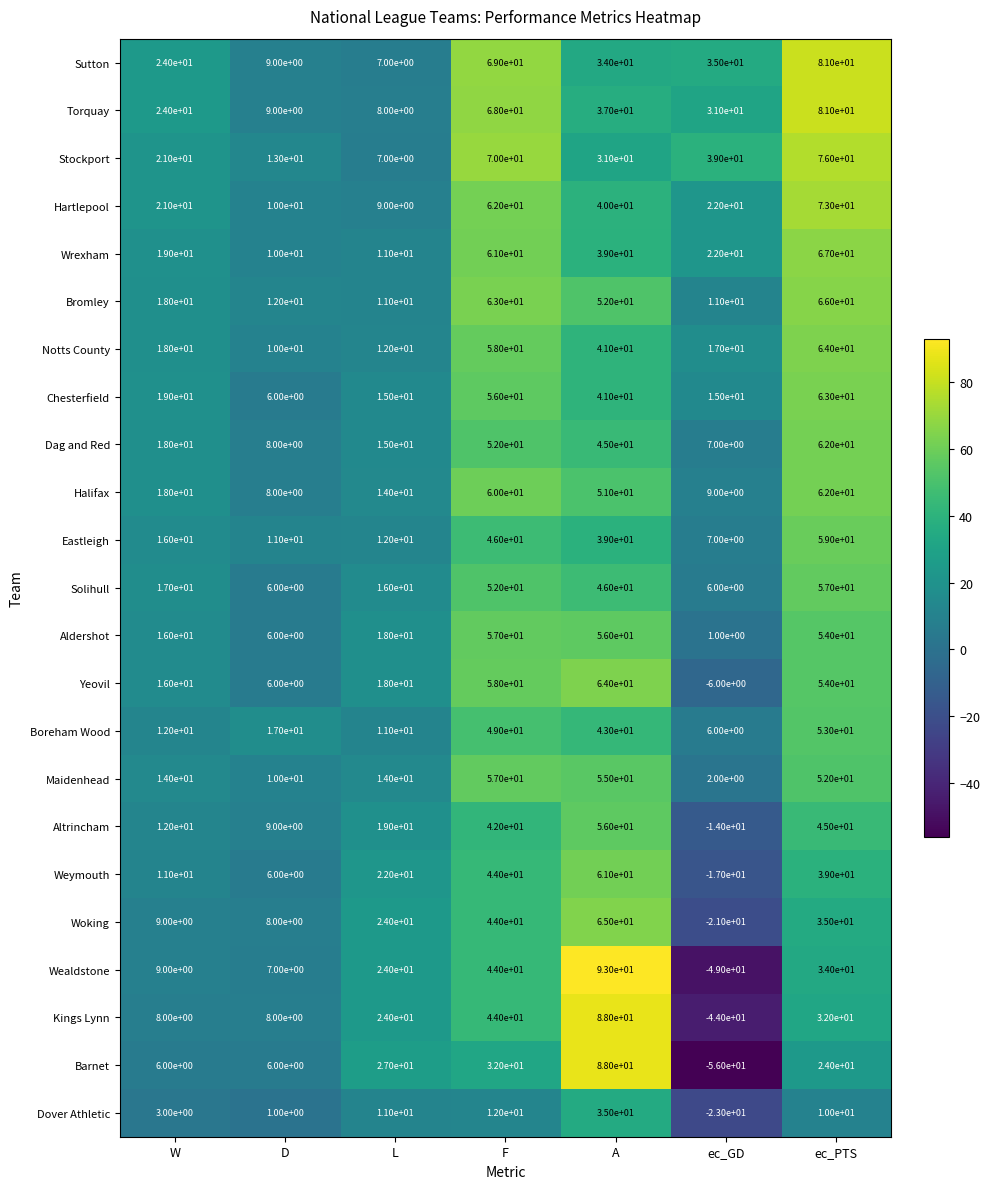

What is the maximum value shown in the chart?

93